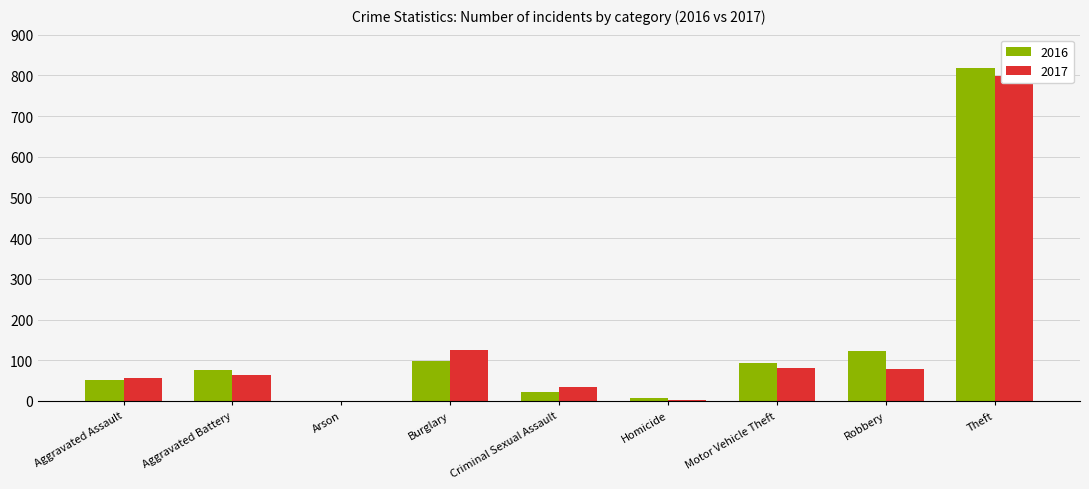

Which has a higher value, Theft or Homicide?

Theft